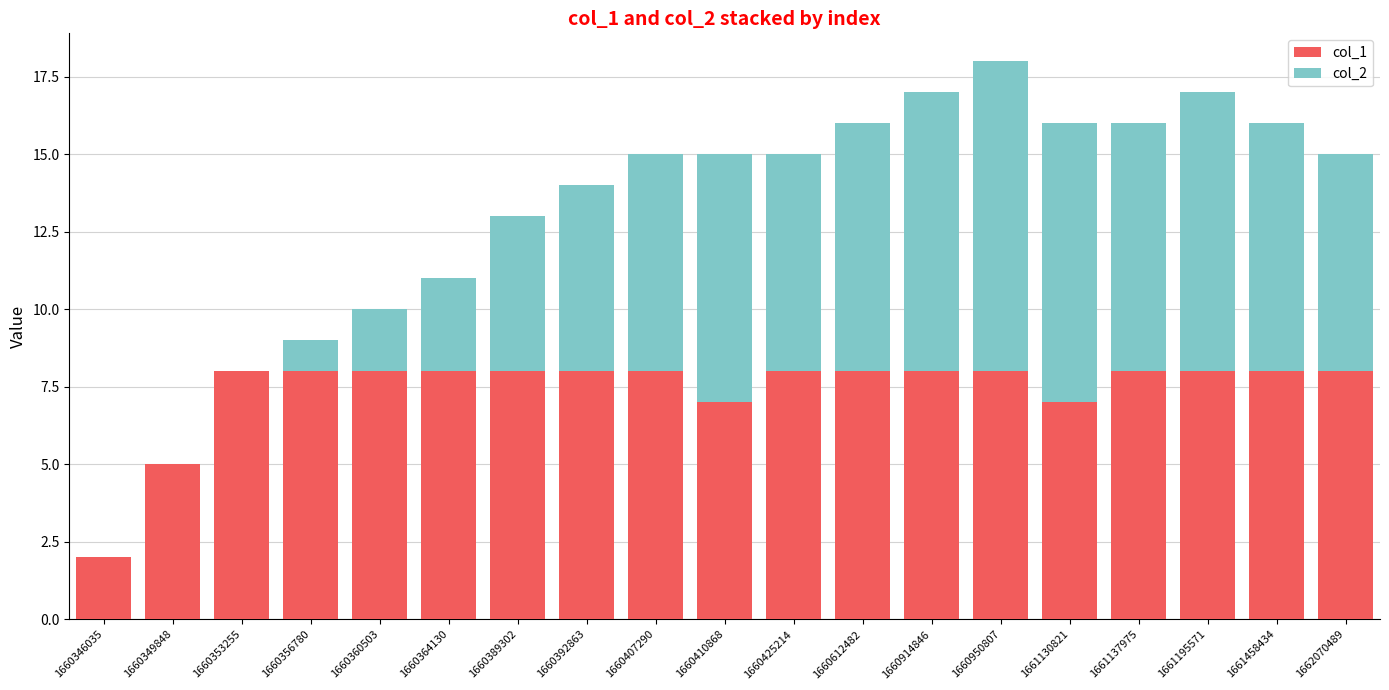

At which category is the sum across all series the highest?

1660950807